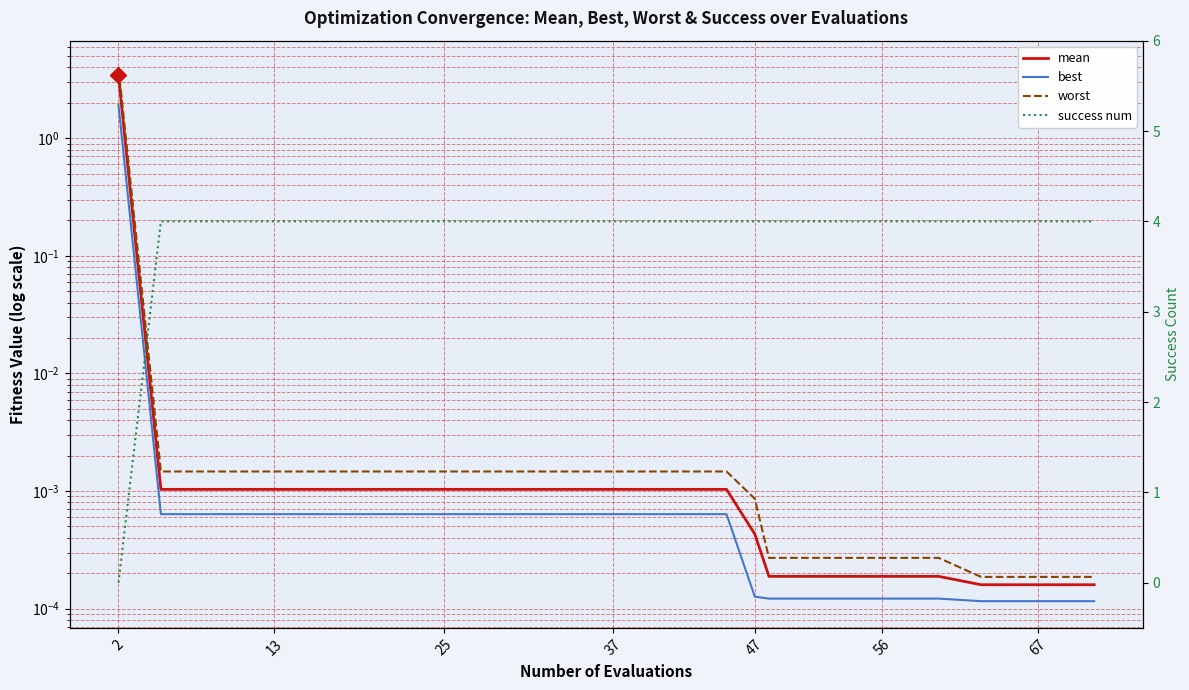

At which category is the sum across all series the highest?

2